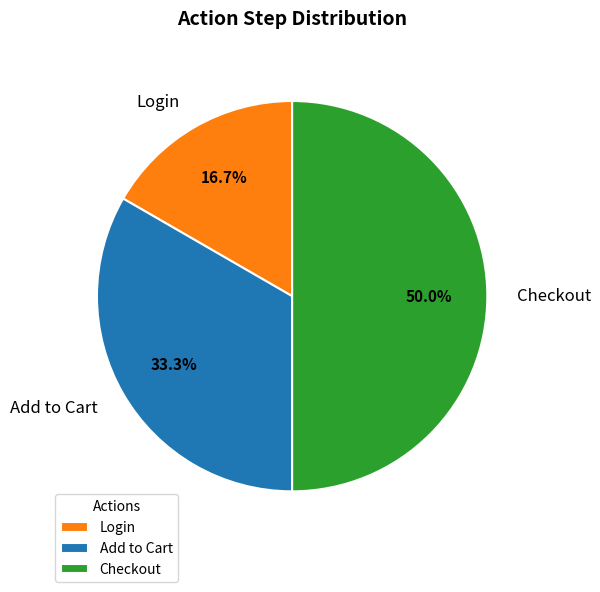

Which has a higher value, Login or Checkout?

Checkout